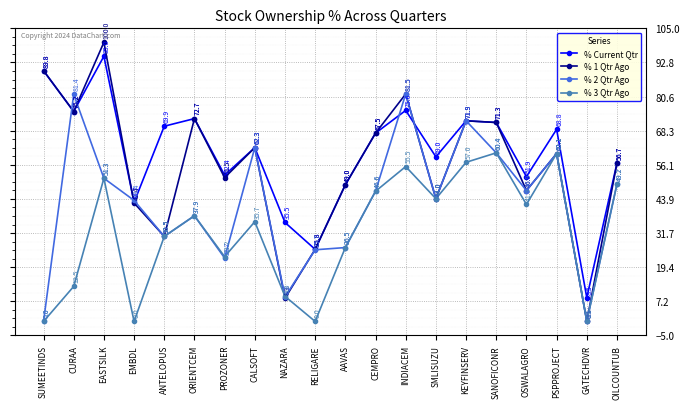

What is the label of the 4th point from the right?

OSWALAGRO